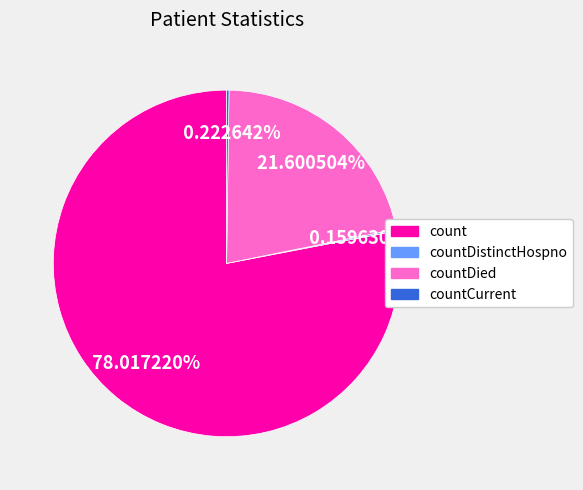

To the nearest percent, what is the difference between the count and countDied slice percentages?

56%